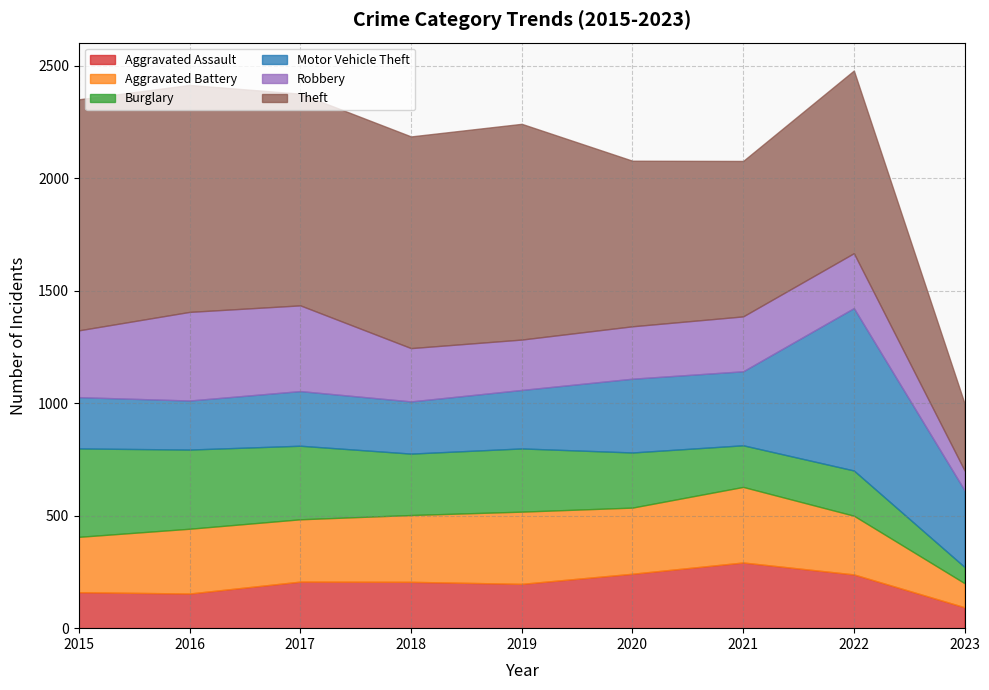

How many times do Theft and Motor Vehicle Theft cross each other?

1